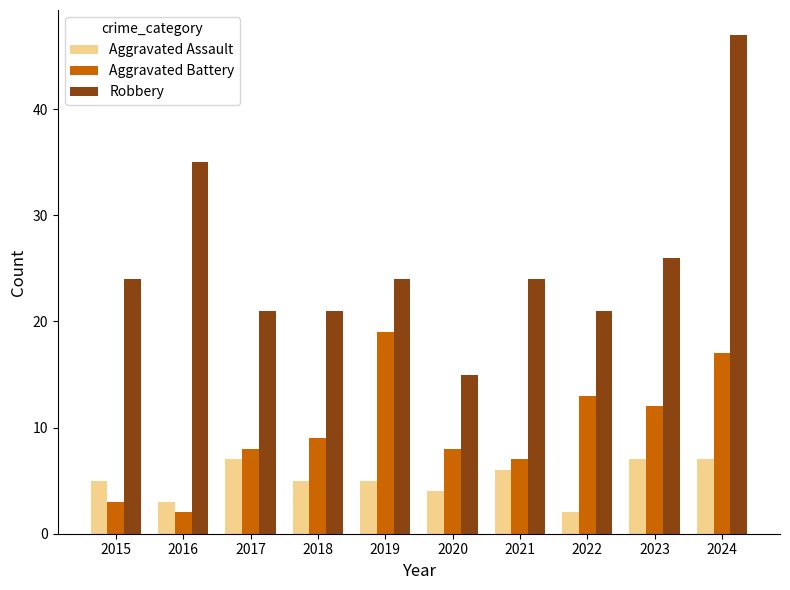

How many data points does each series have?

10